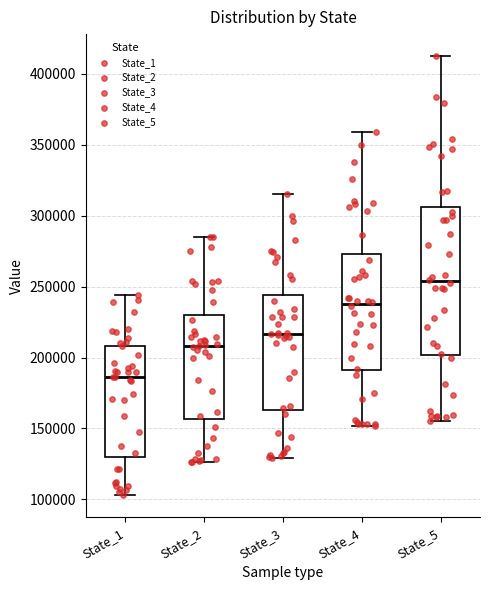

Where is the lower edge of the box for State_3 on the y-axis? The values are not printed on the chart, so give them approximately, as read against the axis.

165000